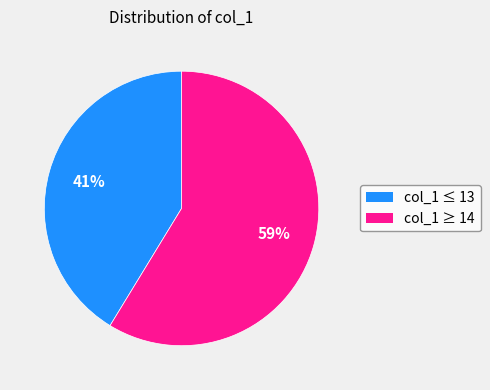

Does any single category account for the majority?

Yes